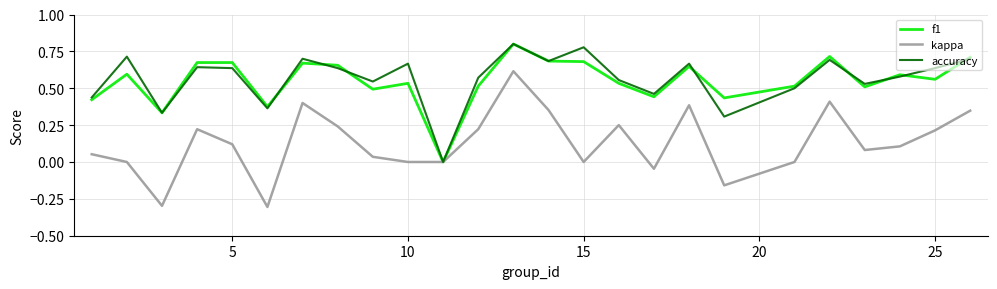

Which series has the widest spread of values?

kappa